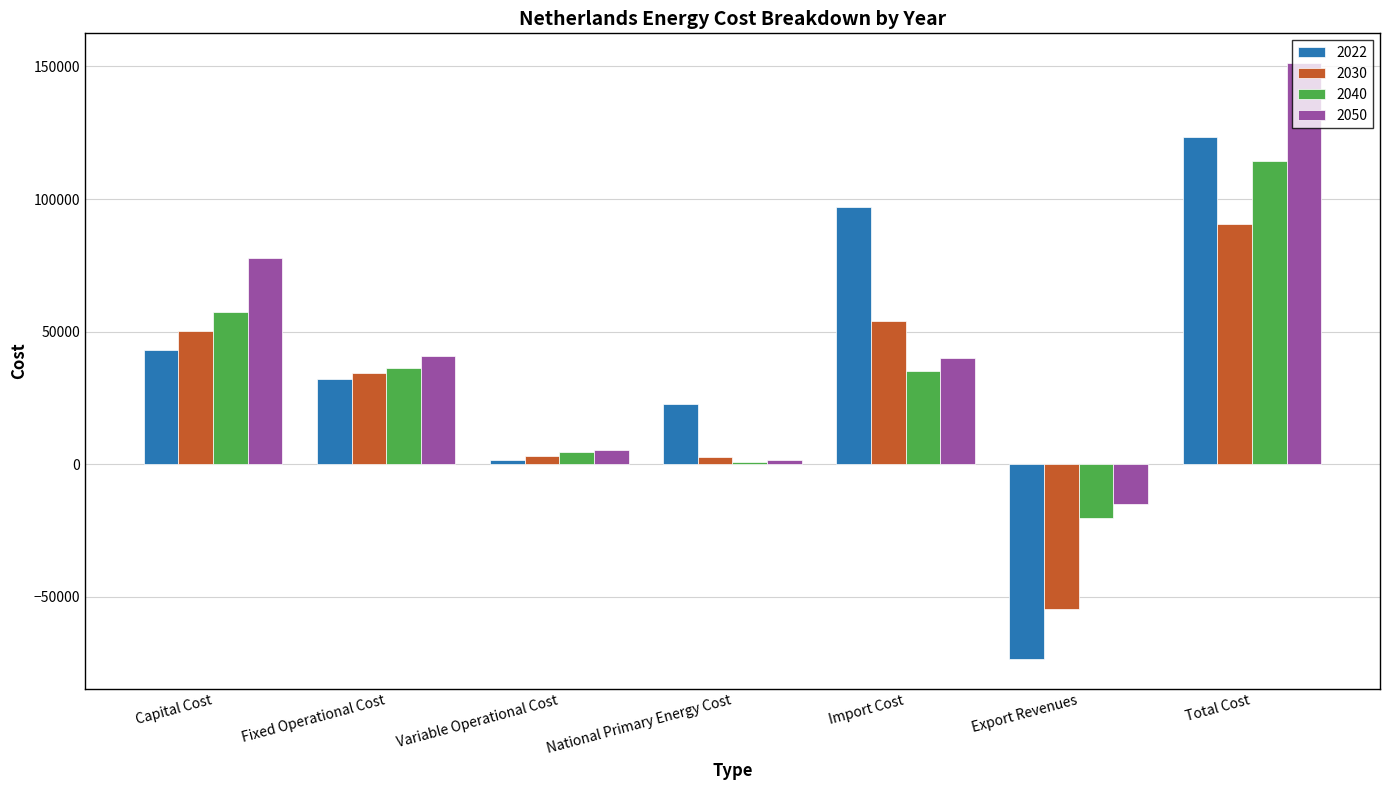

How many data points does each series have?

7